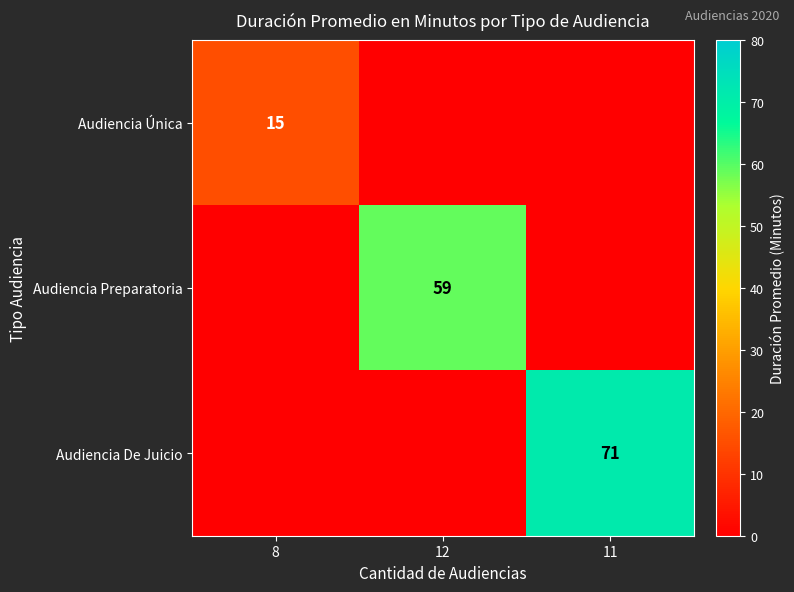

The value of Audiencia De Juicio at 11 is 98. True or false?

False